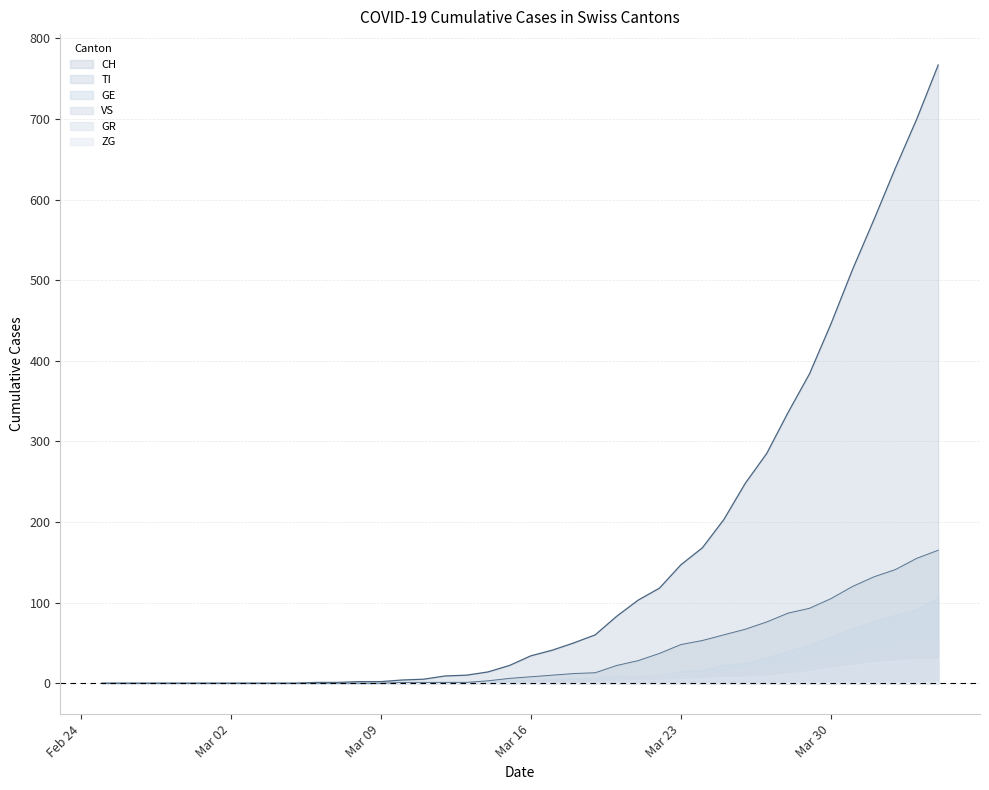

Is it true that CH equals -504 at 2020-03-03?

False